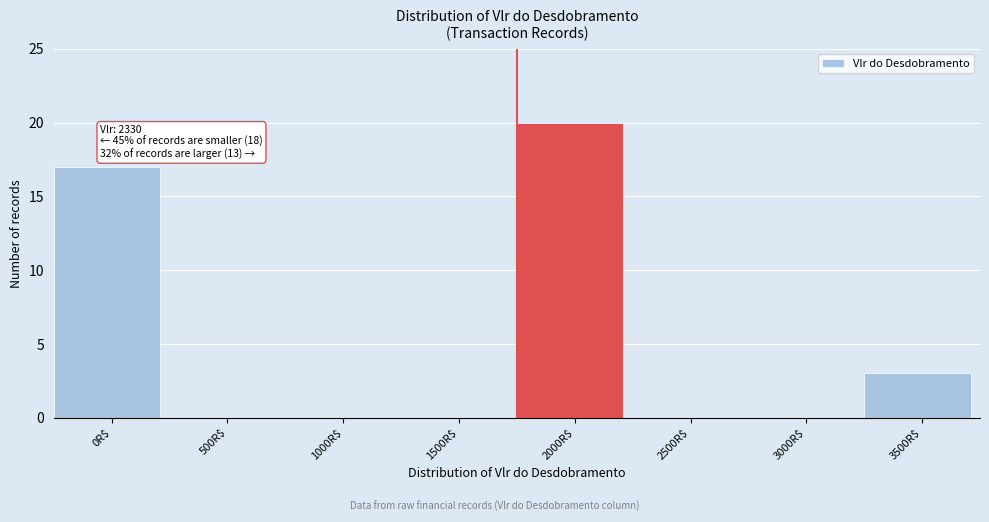

Which label corresponds to the largest value in the chart?

2000R$